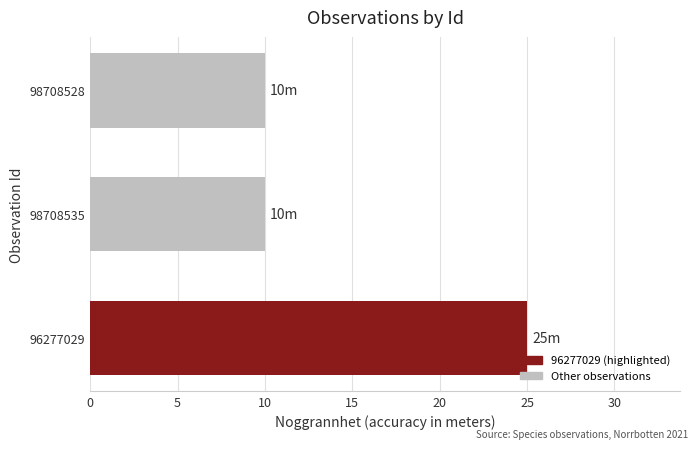

Is it true that the value at 98708528 is 17?

False